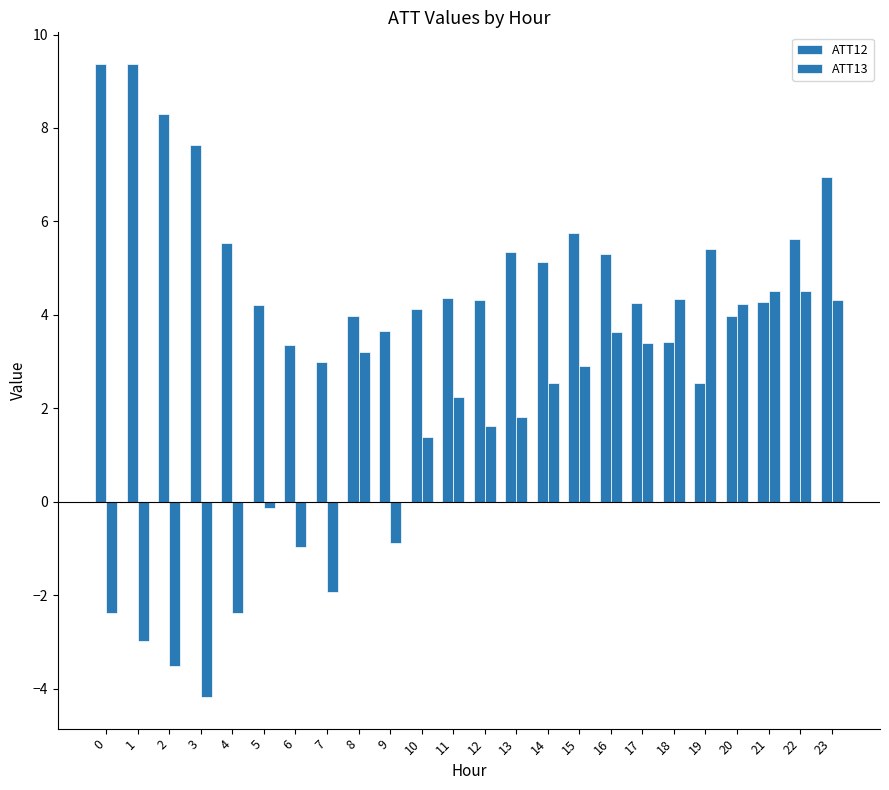

At which label does ATT12 reach its peak?

1